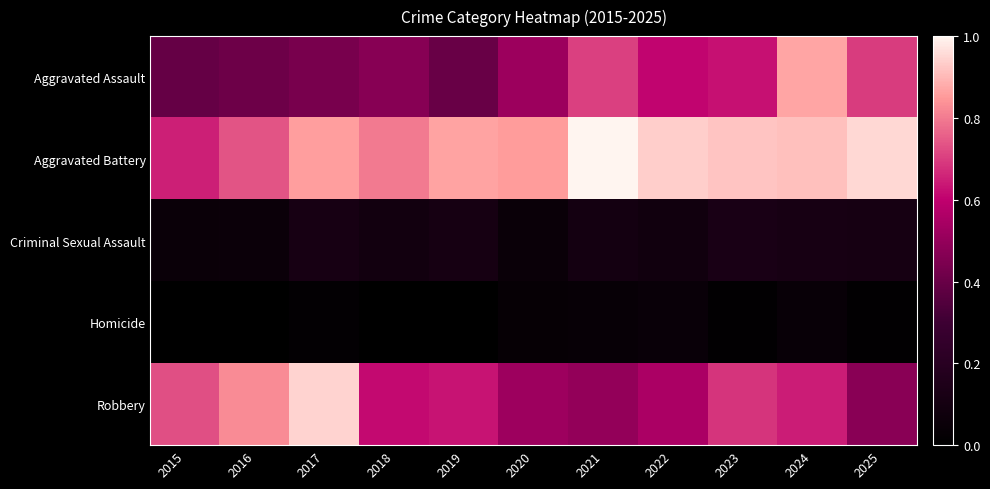

Which has a higher value, 2016 or 2025?

2025